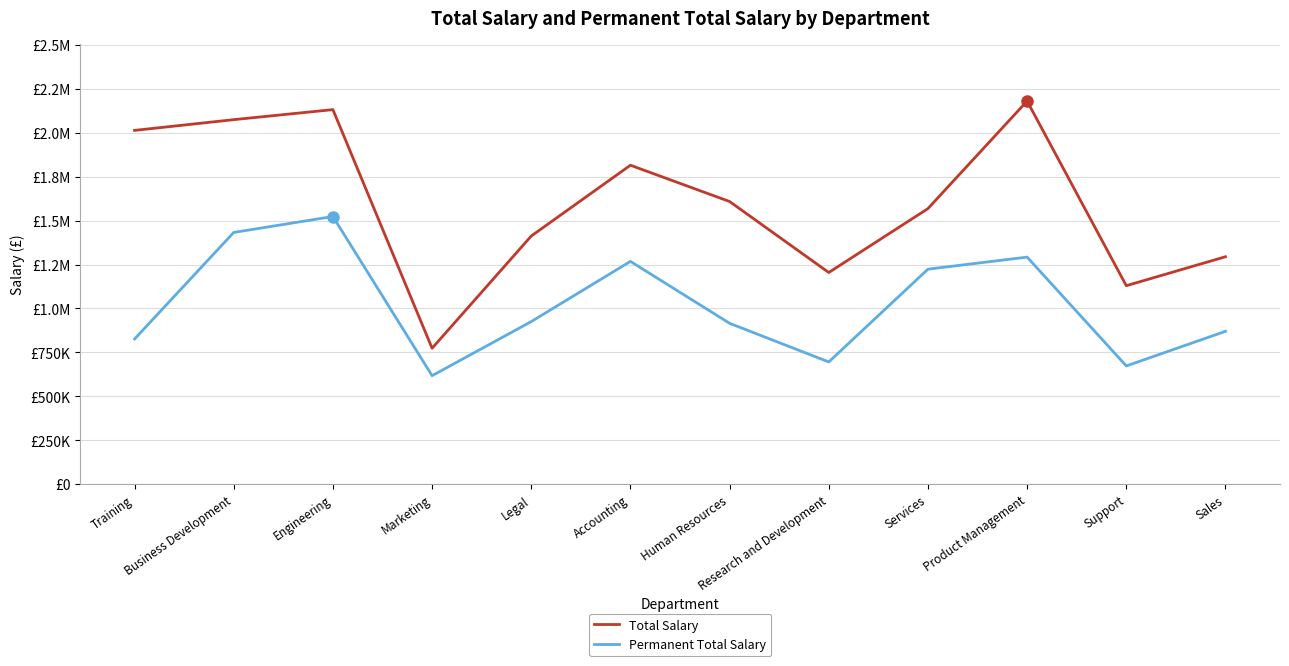

Does the chart have visible grid lines?

Yes